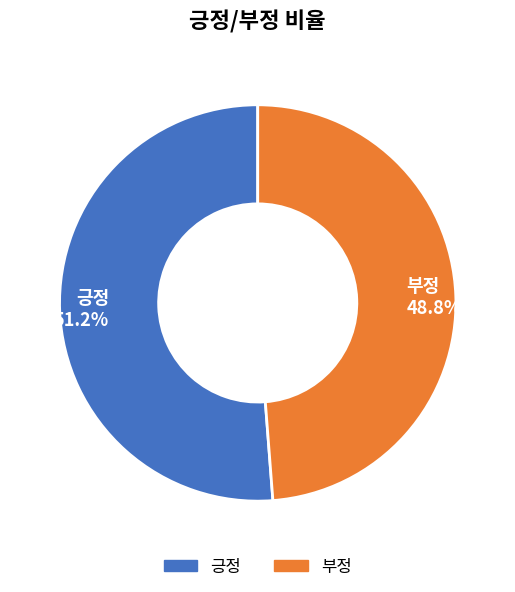

The 긍정 slice represents 51% of the pie. True or false?

True